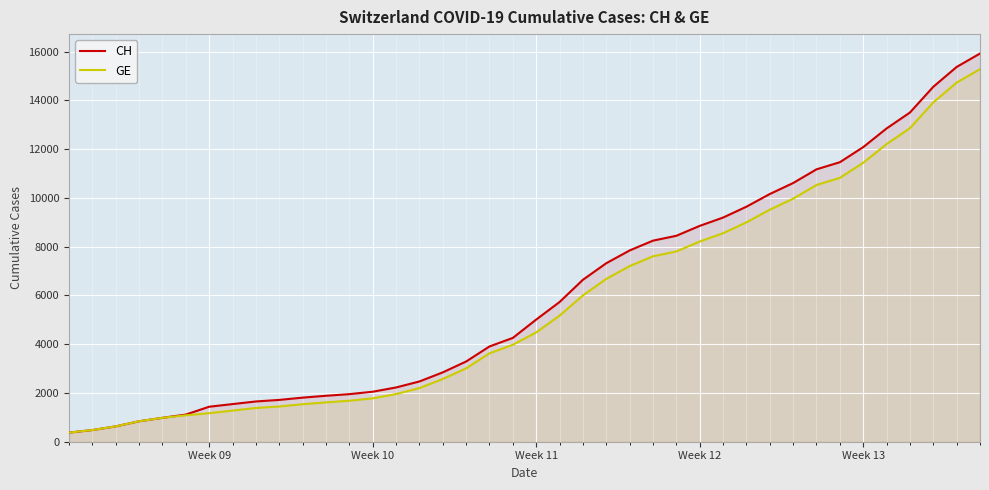

Which series has the largest range (max minus min)?

CH